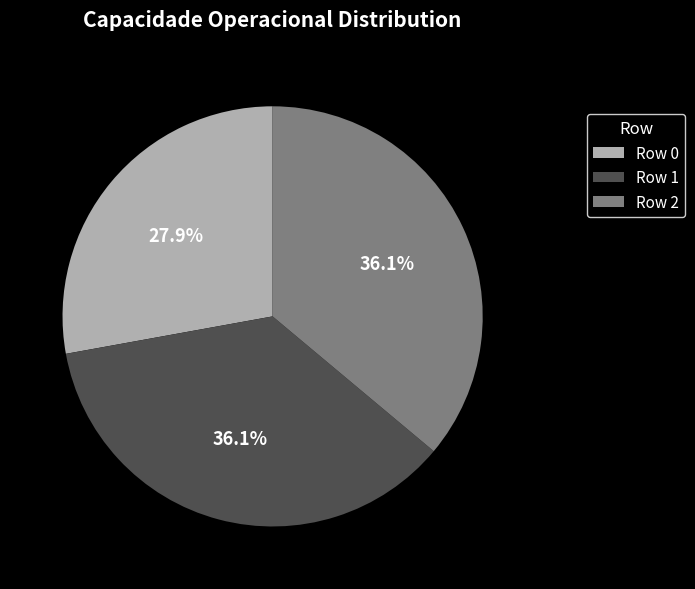

Approximately how many times larger is the value at Row 2 compared to Row 0?

1.3